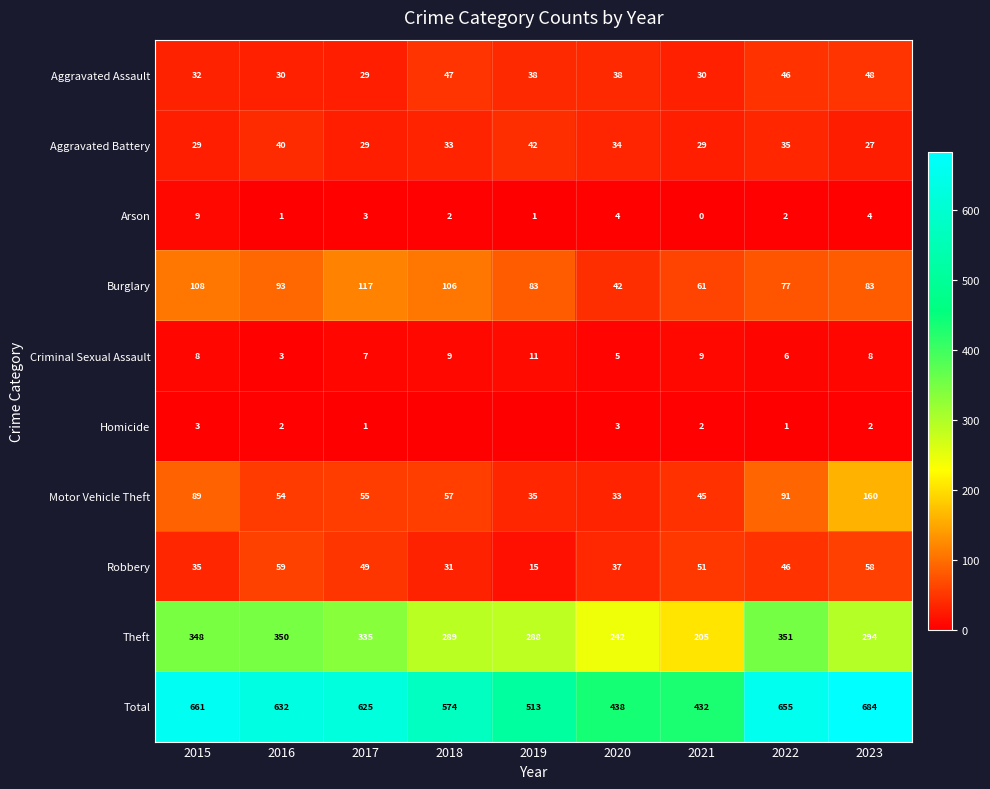

Between 2022 and 2023, which series saw the biggest shift?

Motor Vehicle Theft